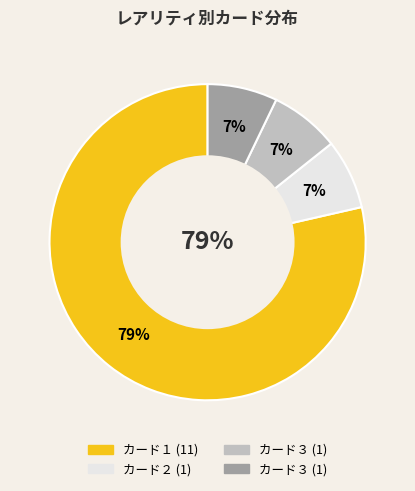

What is the ratio of the value at カード３ to the value at カード２?

1.0